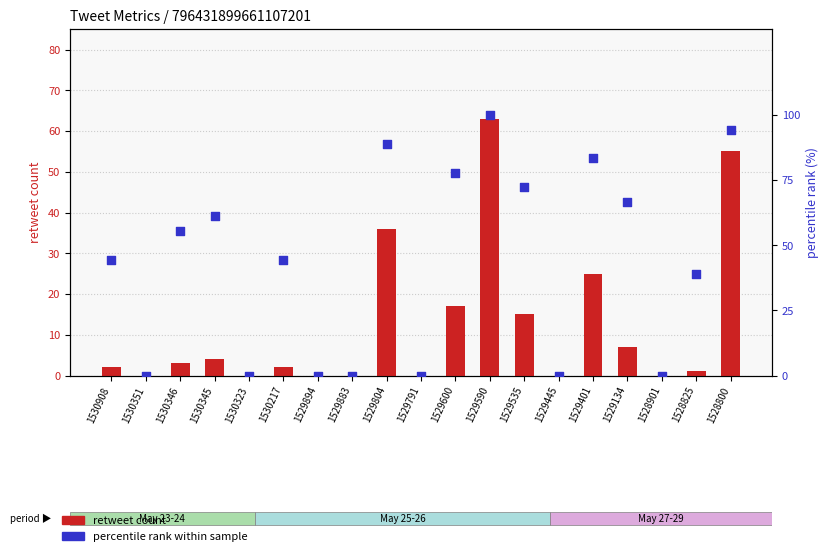

Which series has the largest total across all categories?

percentile rank within sample